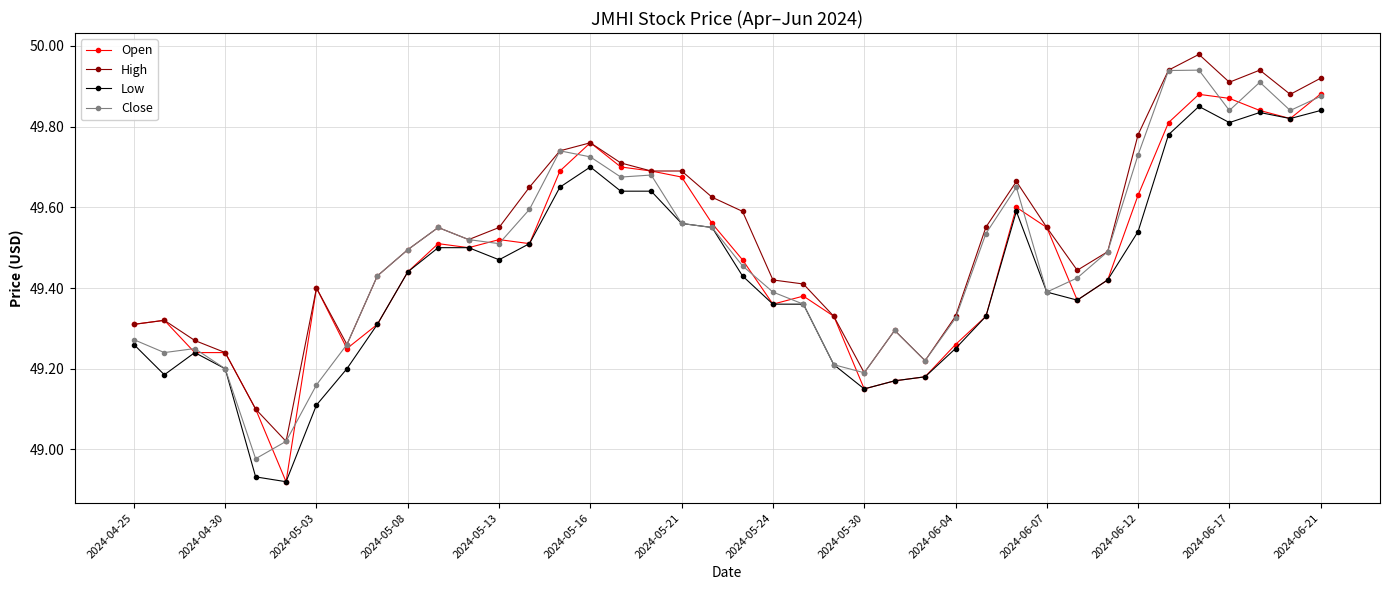

True or false: Low has more than 1 interior local peaks.

True